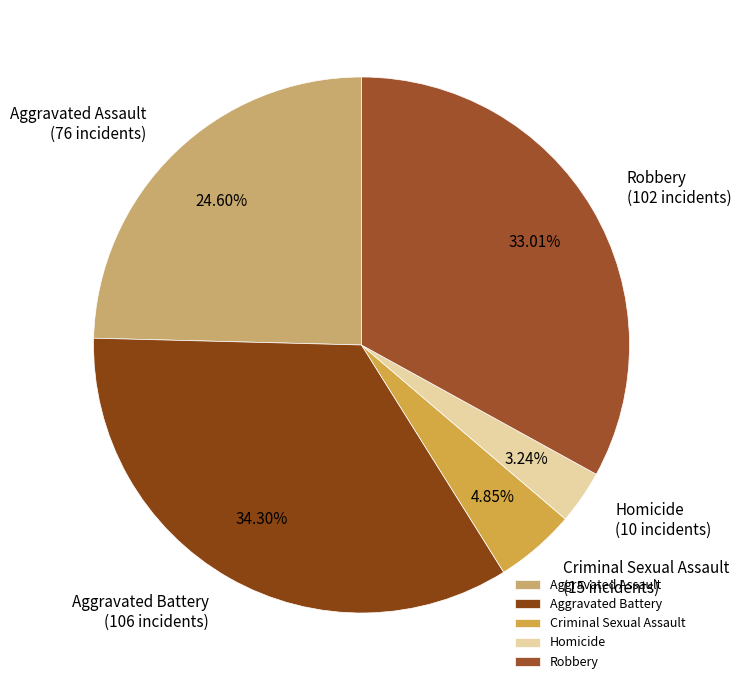

How many segments does this pie chart have?

5